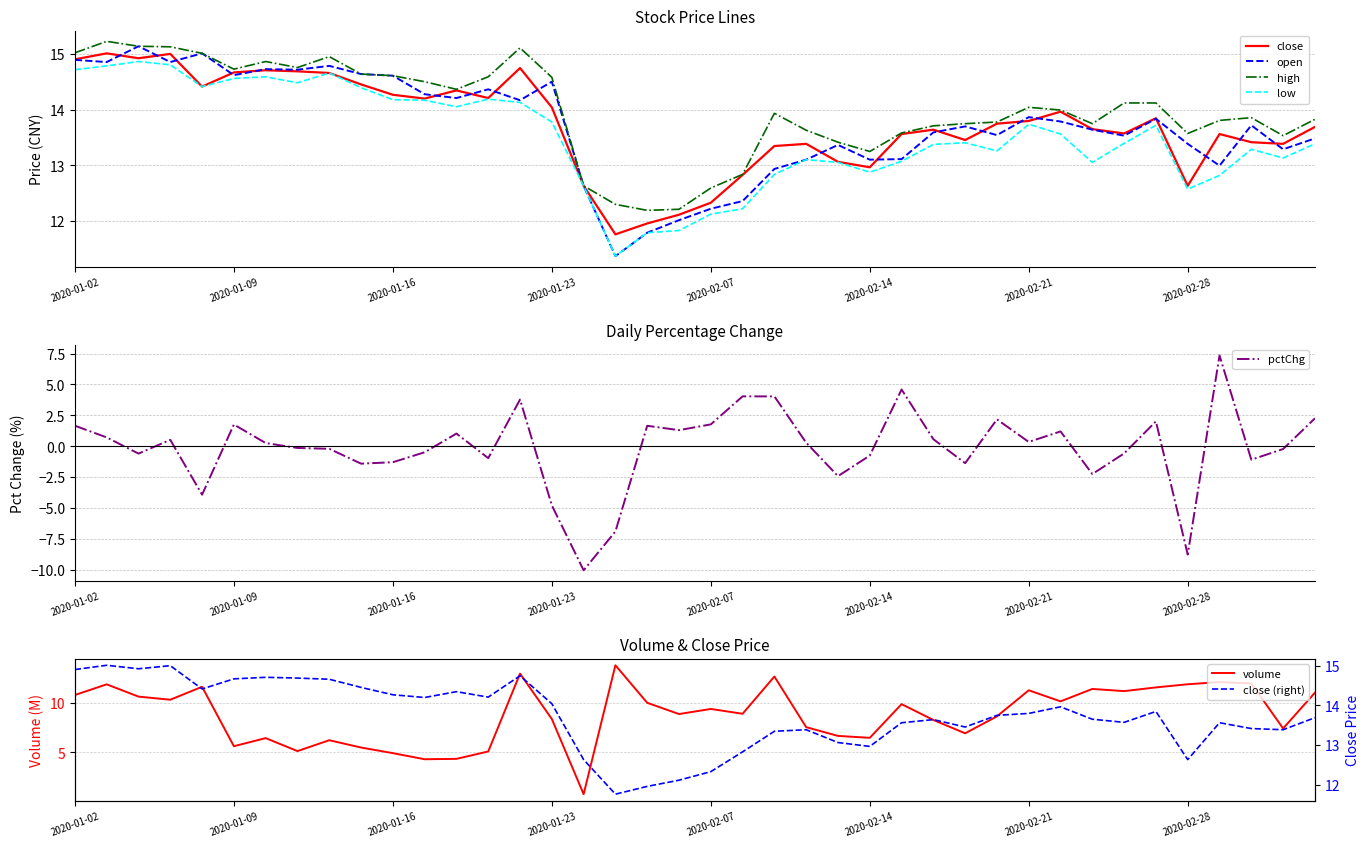

At how many categories does at least one series exceed -8?

40